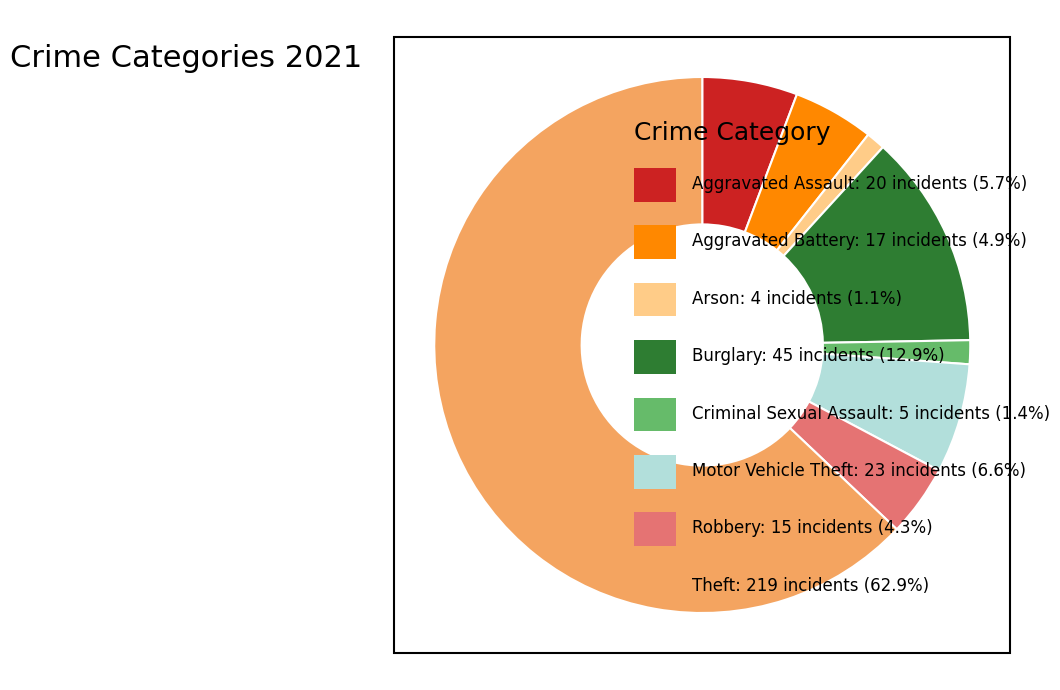

Is there any slice that represents more than half of the pie?

Yes